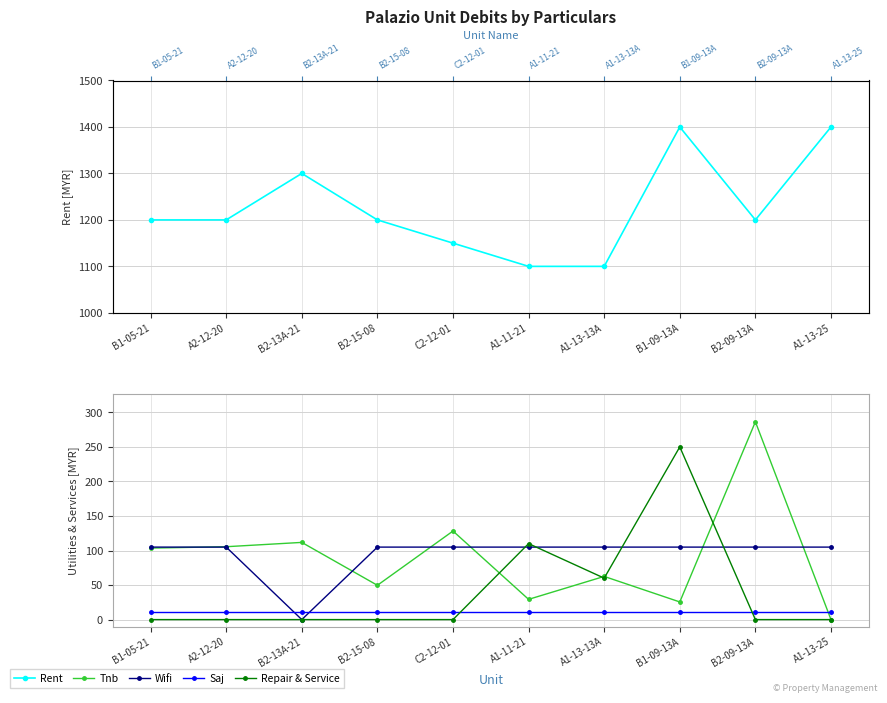

Which category has the lowest value across all series?

A1-13-25